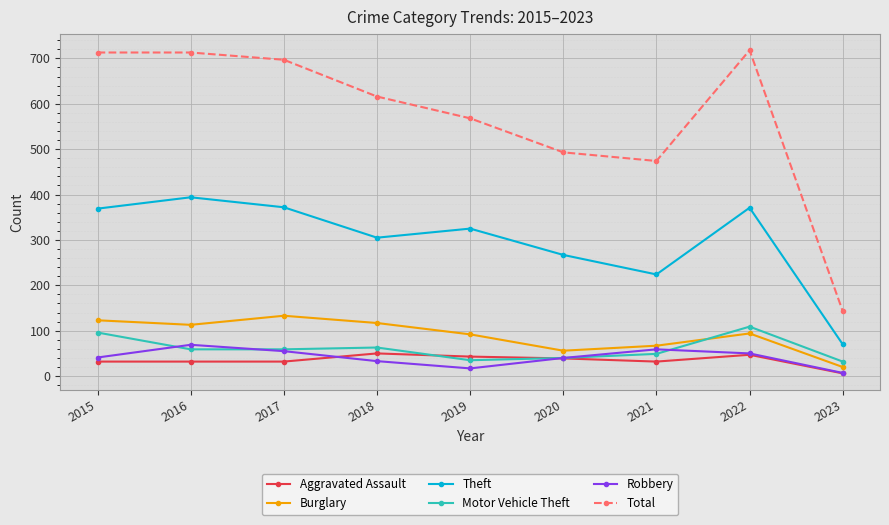

What is the spread (max minus min) of values at 2023?

137